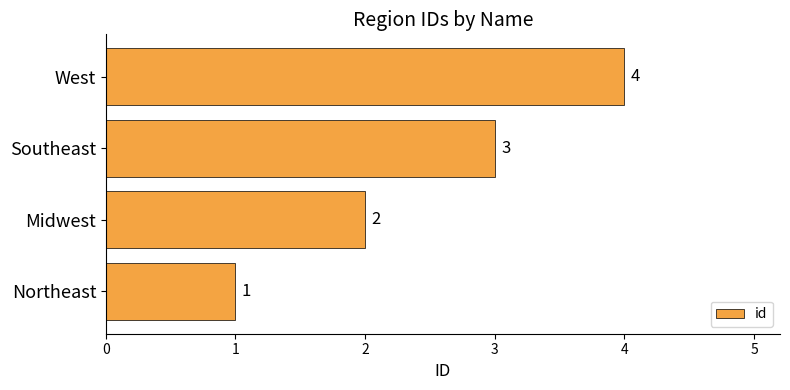

Does the chart contain any negative values?

No